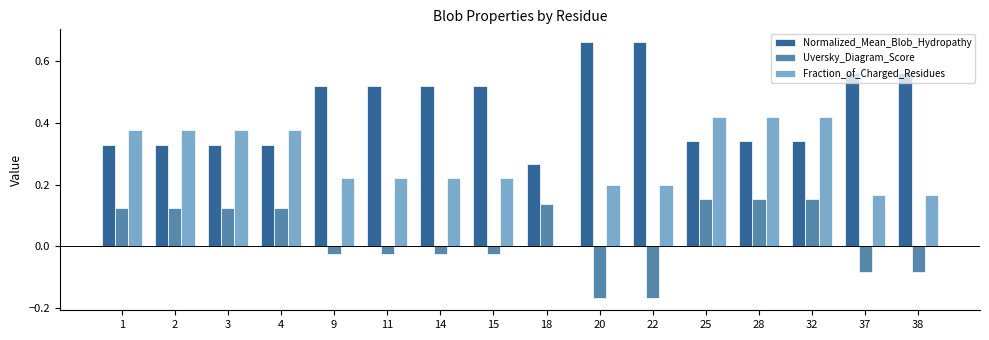

Is the value of Fraction_of_Charged_Residues at 32 greater than the value of Normalized_Mean_Blob_Hydropathy at 22?

No